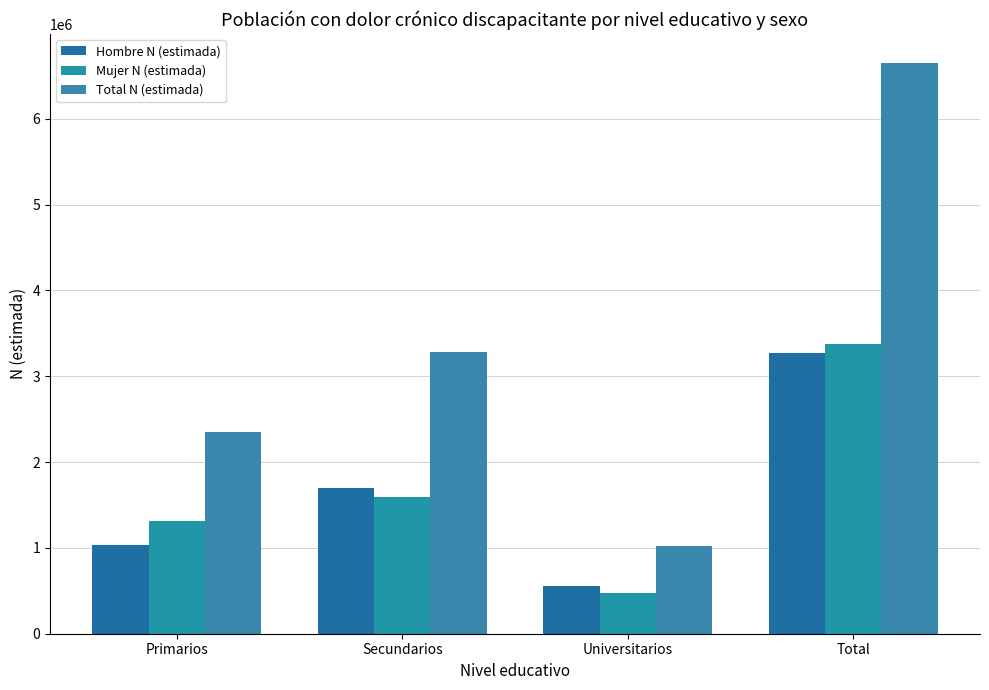

Where is Mujer N (estimada) nearest to the value 1927805?

Secundarios